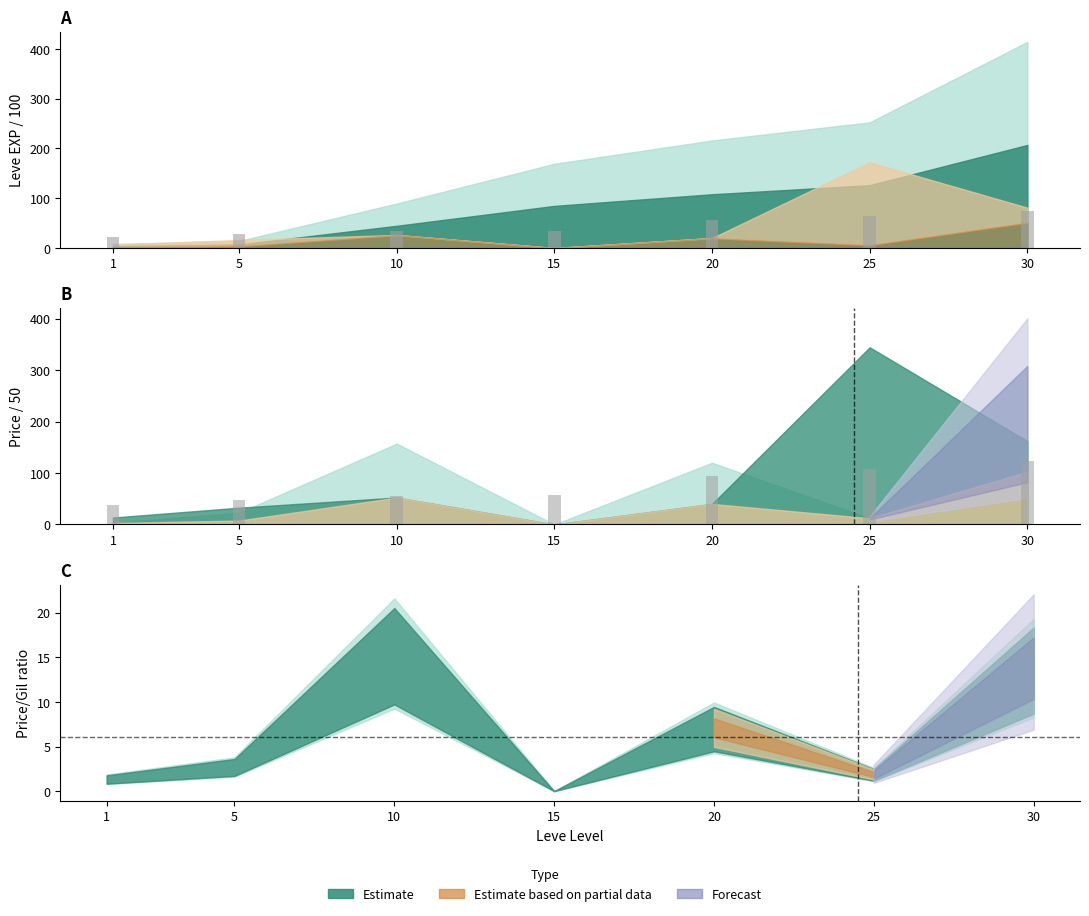

What is the average value?

74.9